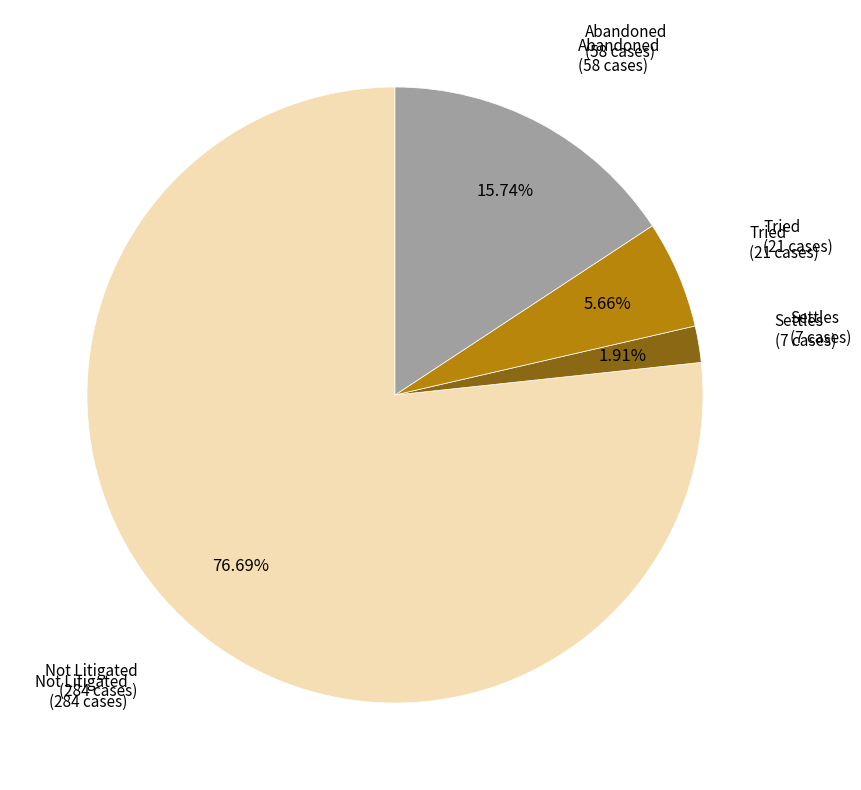

Is there a majority slice in this chart?

Yes